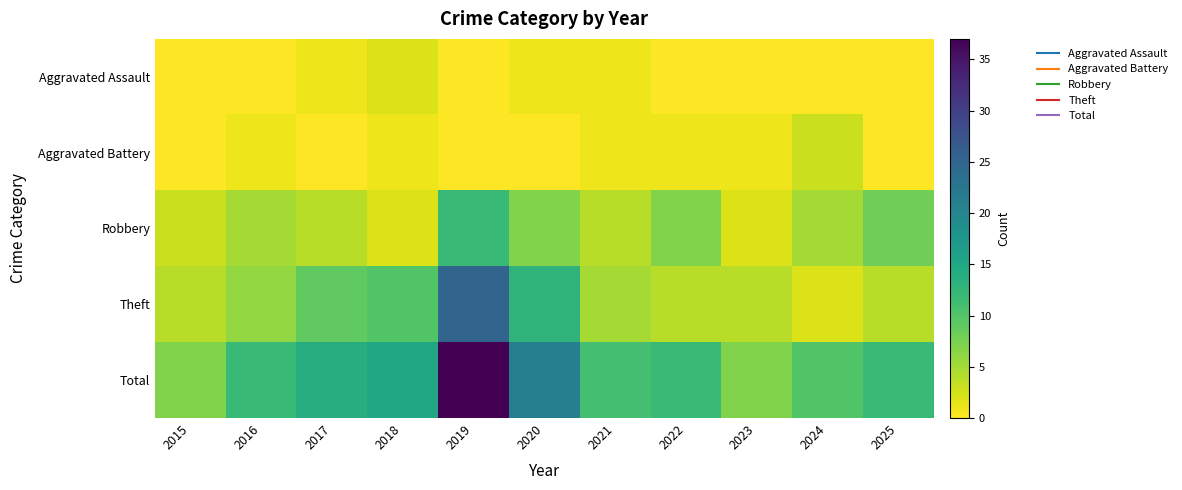

Between 2017 and 2023, which series saw the biggest shift?

Total